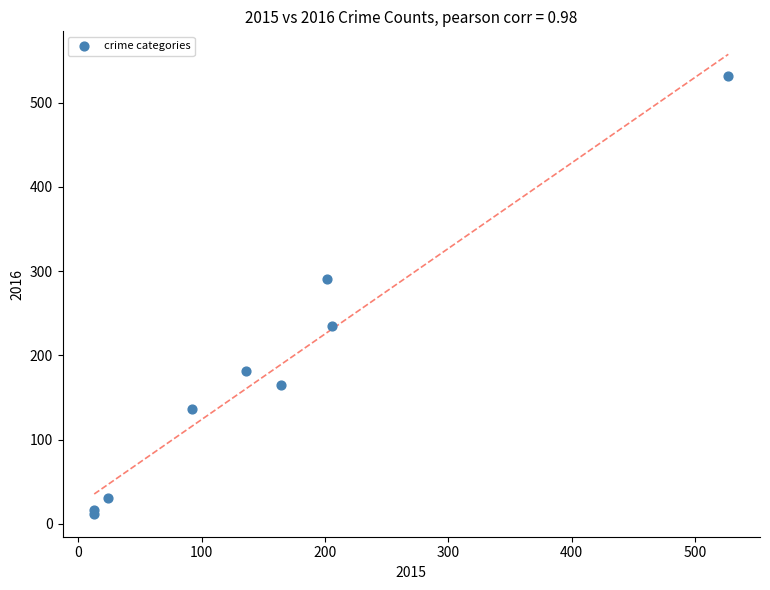

What Y value in the scatter plot is closest to 272?

290